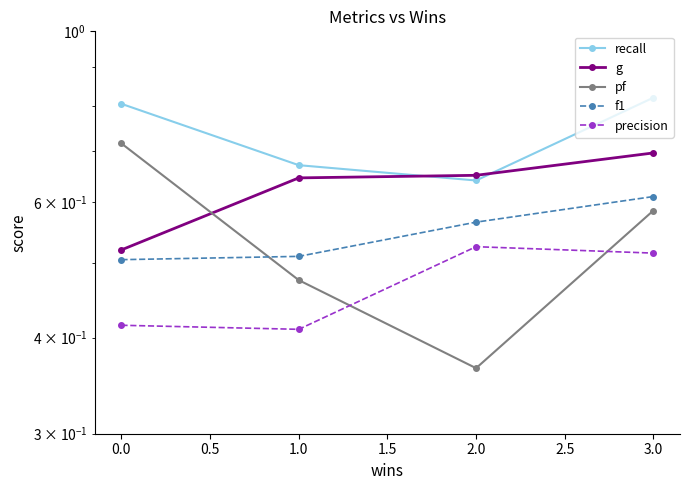

What is the maximum value for precision?

0.5